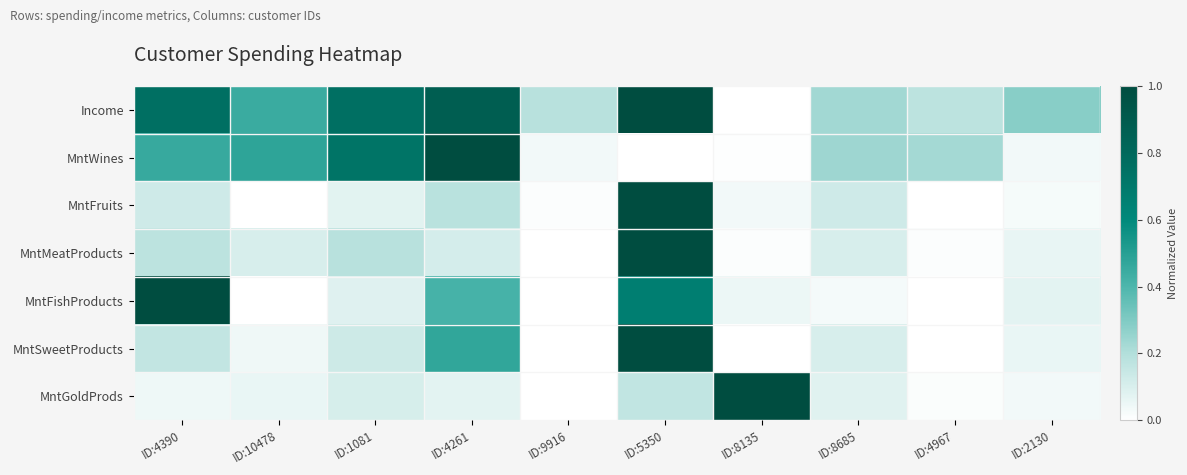

Which series has the largest range (max minus min)?

Income